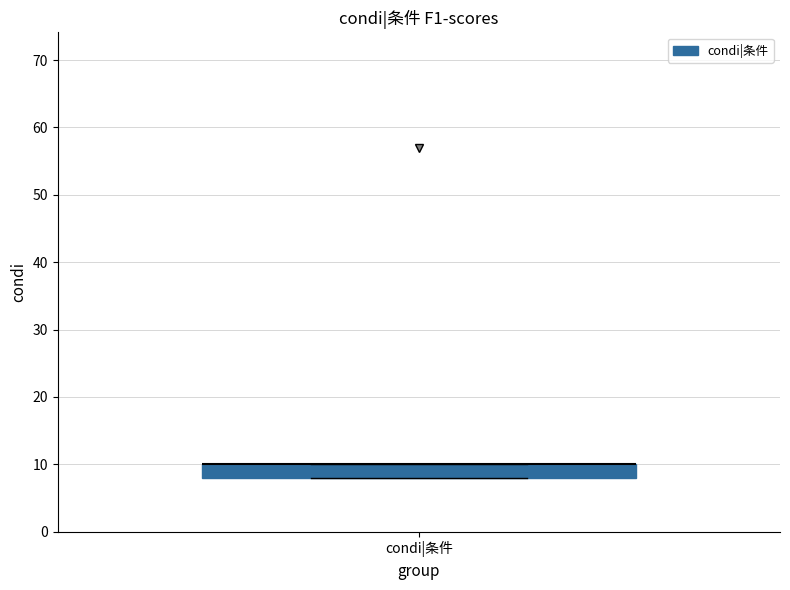

Transcribe this box plot: give where the median line is, the range the box spans, and where the two whiskers end, as read against the y-axis. The values are not printed on the chart, so give them approximately, as read against the axis.

median 10 (drawn on the box's upper edge), box 8 to 10, whiskers 8 to 10